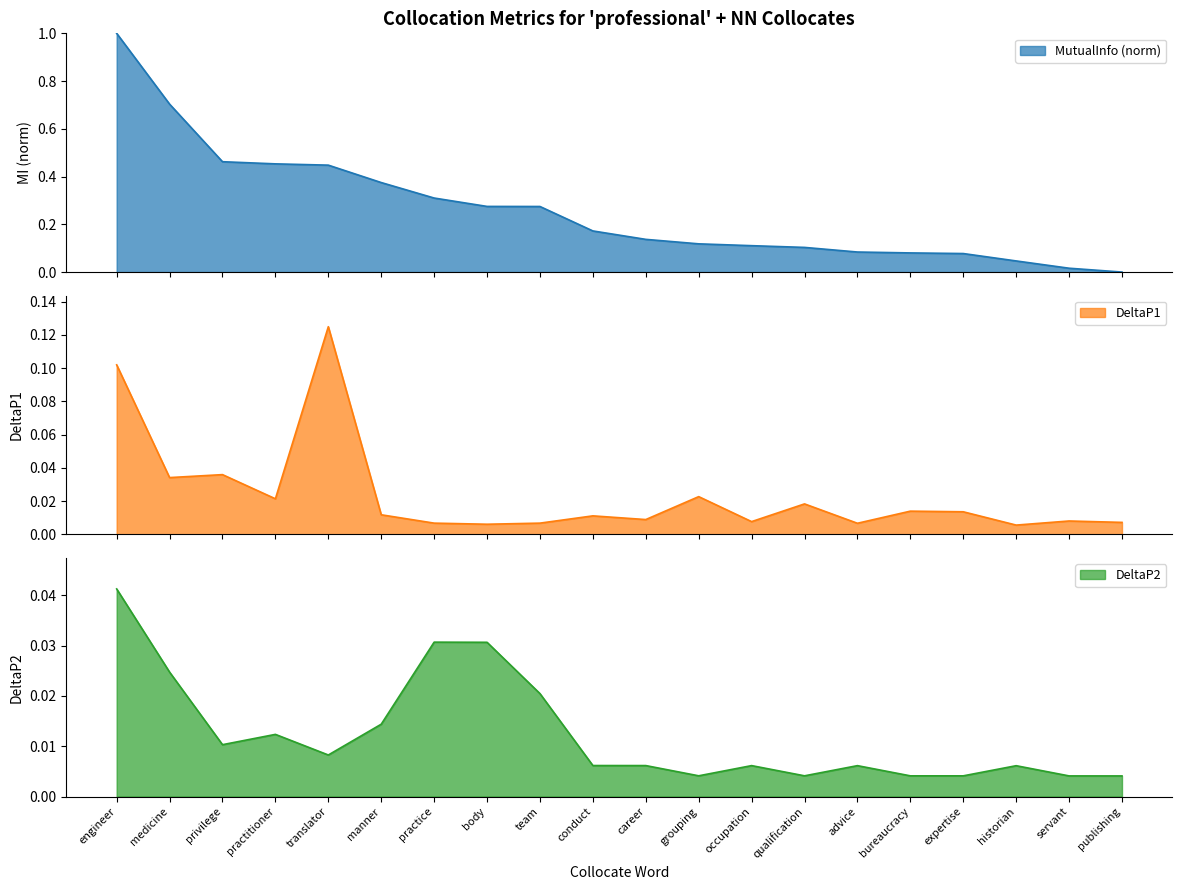

Where do DeltaP2 and MutualInfo first cross each other?

servant and publishing